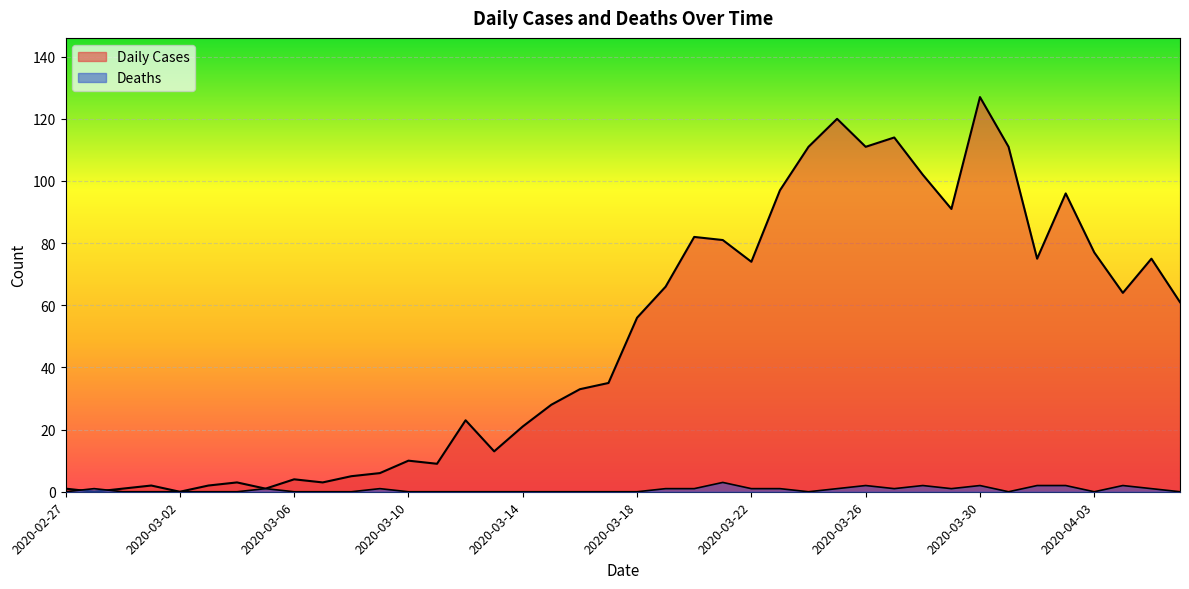

At which category is the sum across all series the highest?

2020-03-30